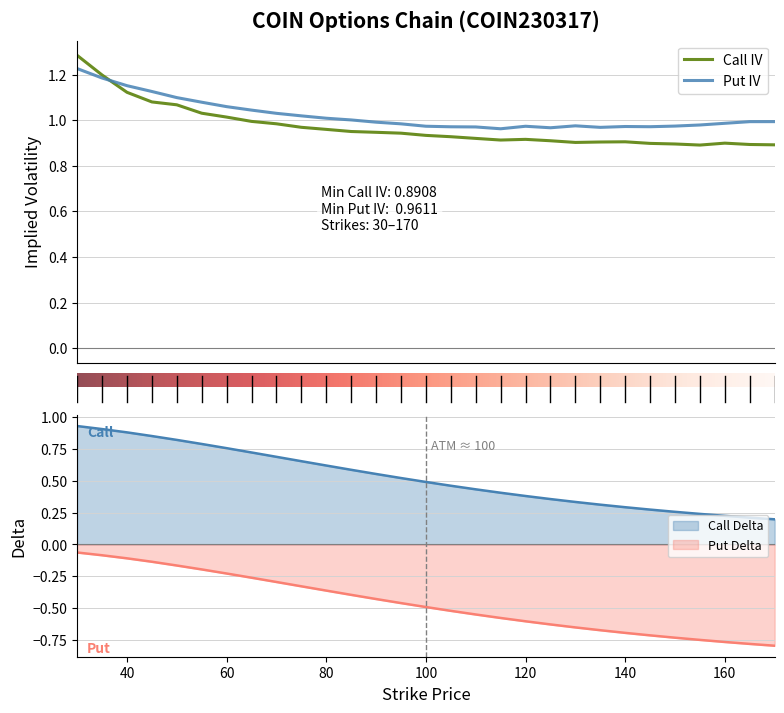

Is it true that Call Delta equals 0.3 at 145?

True